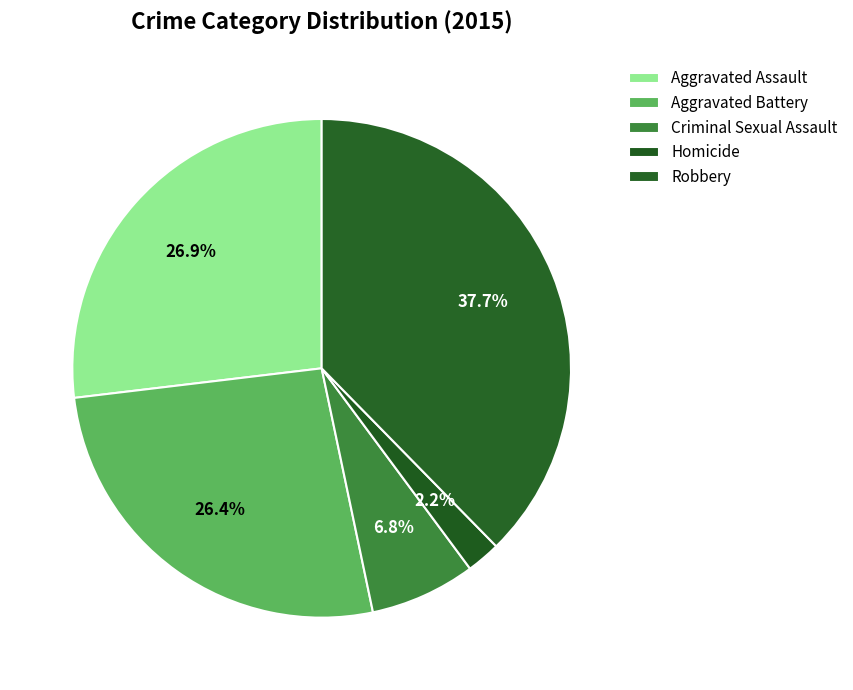

How many segments does this pie chart have?

5